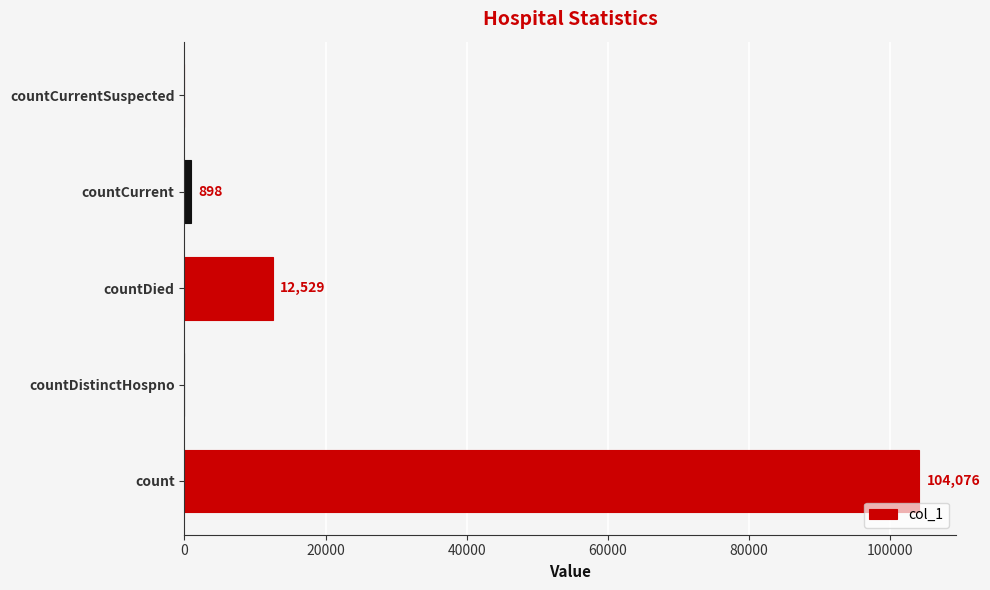

What is the sum of all values?

117503